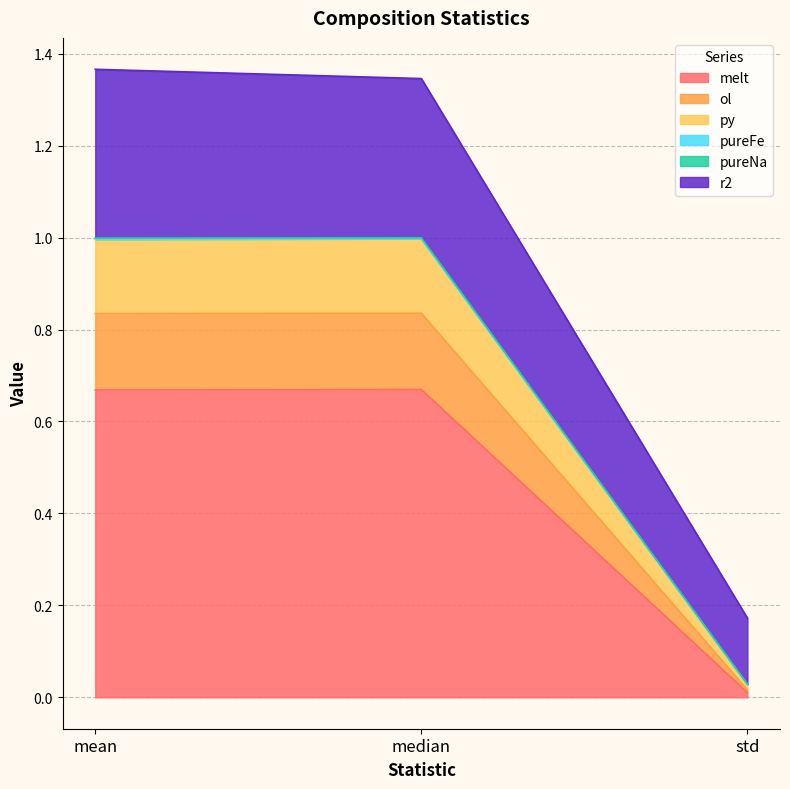

At which label does melt reach its minimum?

std